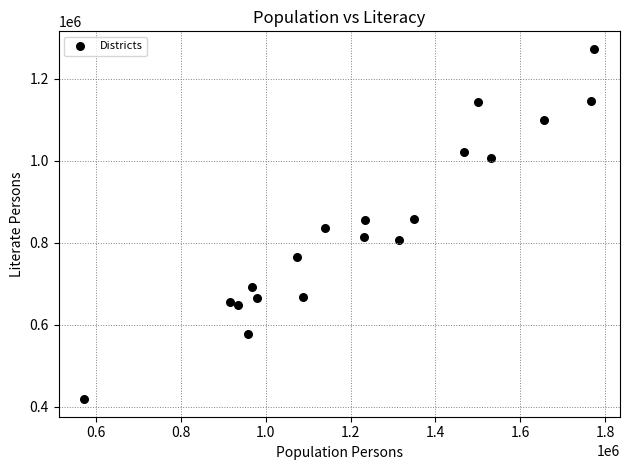

What is the range of X values (max minus min)?

1203634